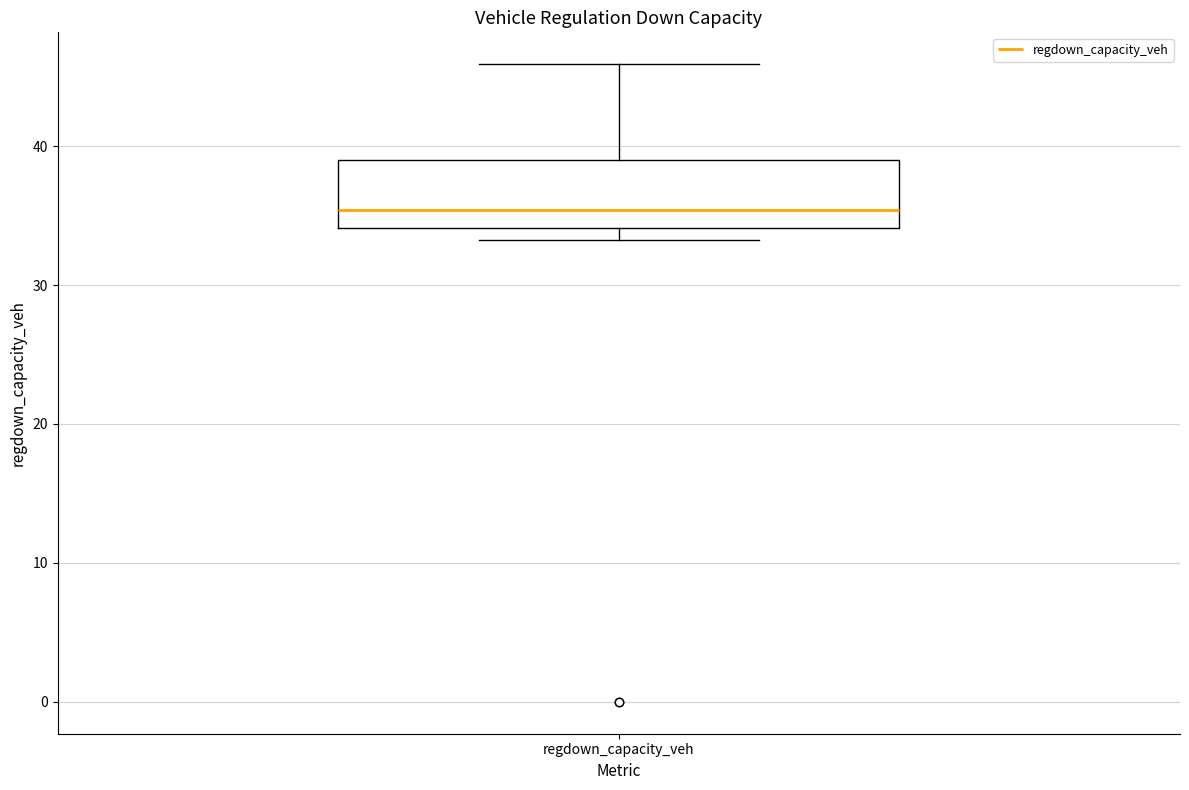

Where is the upper edge of the box for regdown_capacity_veh on the y-axis? The values are not printed on the chart, so give them approximately, as read against the axis.

39